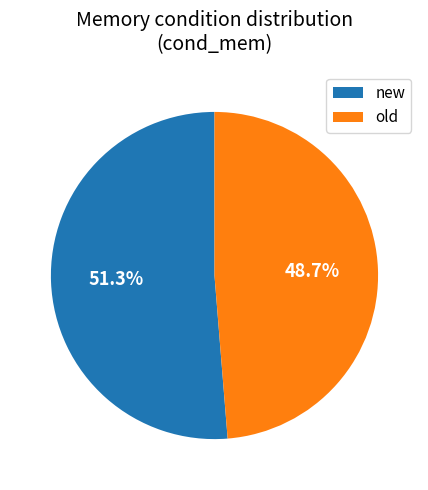

Between old and new, which is larger?

new